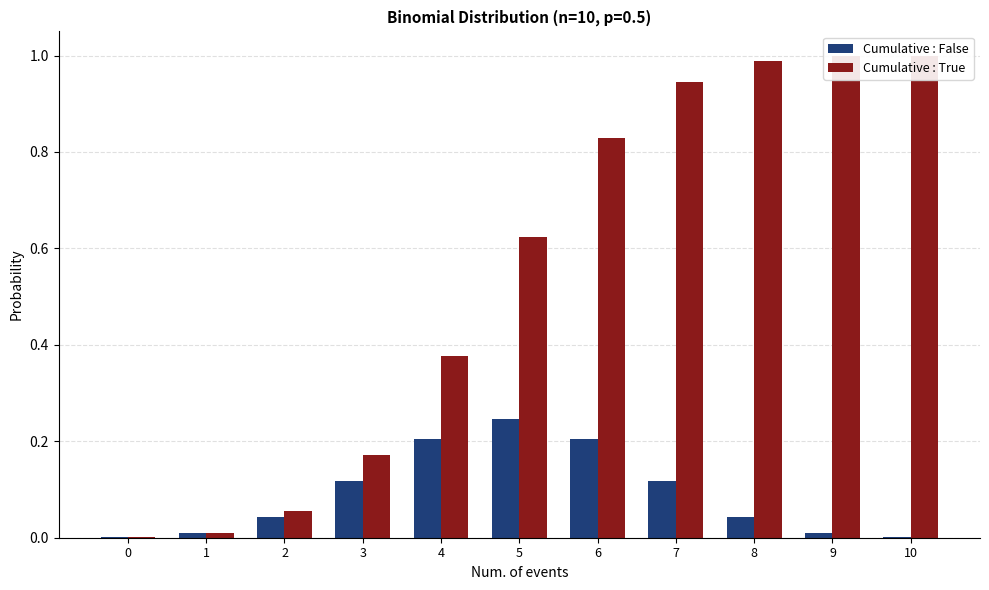

How many bars are there in total?

22